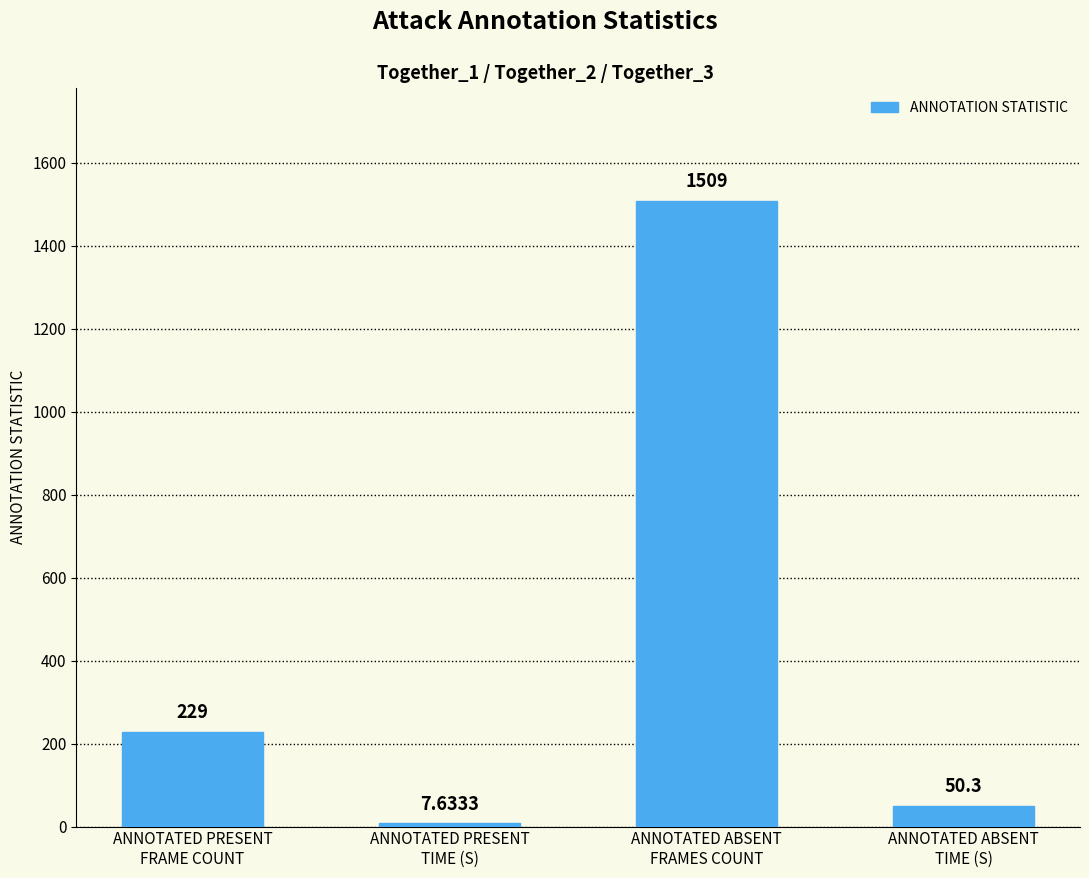

Reading left to right, list all the values displayed in this chart.

ANNOTATED PRESENT
FRAME COUNT=229.0	ANNOTATED PRESENT
TIME (S)=7.6	ANNOTATED ABSENT
FRAMES COUNT=1509.0	ANNOTATED ABSENT
TIME (S)=50.3